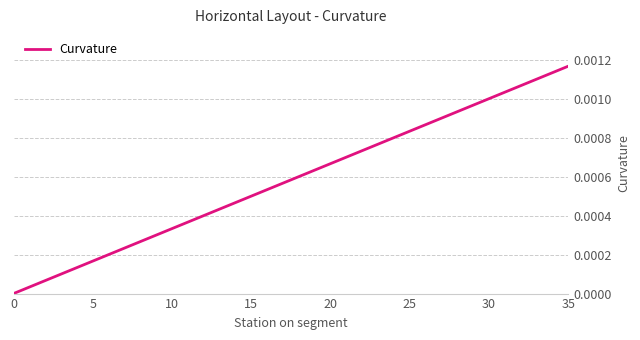

Is this an area chart (filled region under the line)?

No